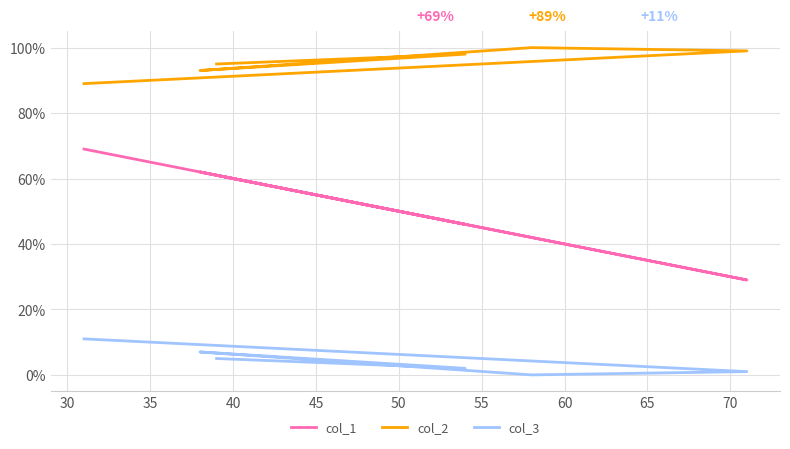

Reading left to right, extract all data points from this chart.

col_1: 61	46	62	42	29	69
col_2: 95	98	93	100	99	89
col_3: 5	2	7	0	1	11